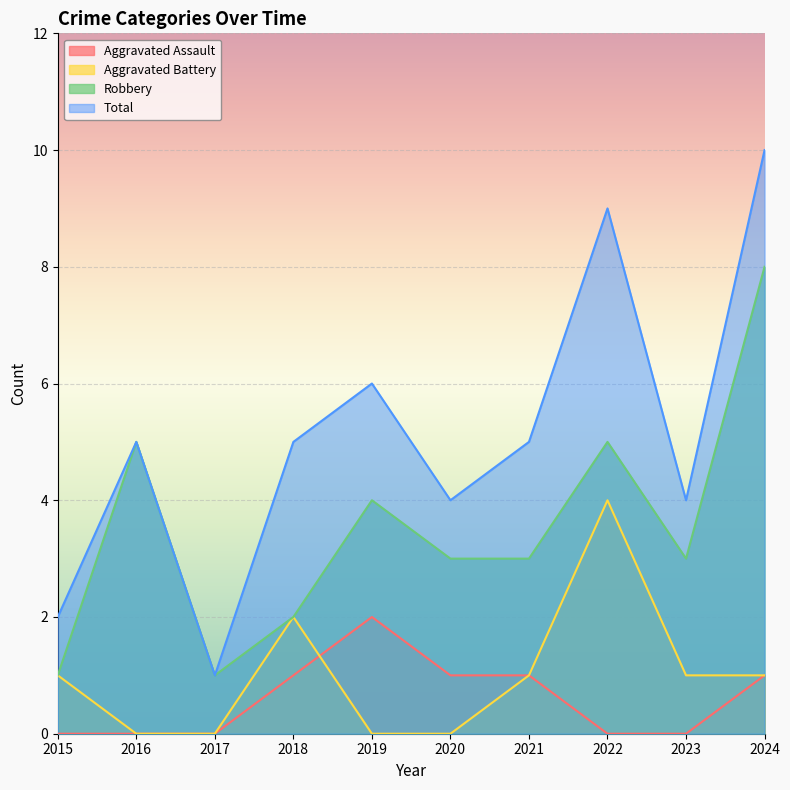

What is the difference between the second highest and second lowest values in the Robbery series?

4